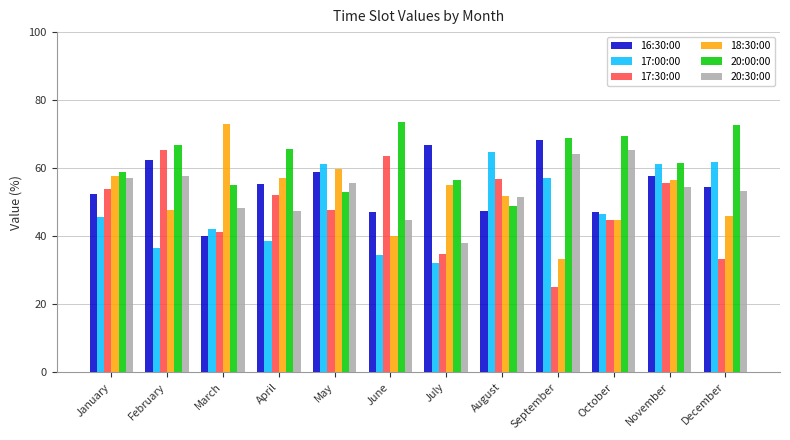

What is the difference between the maximum and minimum values in the 20:00:00 series?

24.9